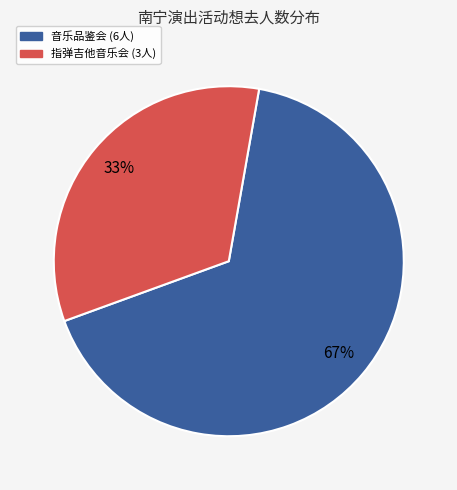

Is there a majority slice in this chart?

Yes